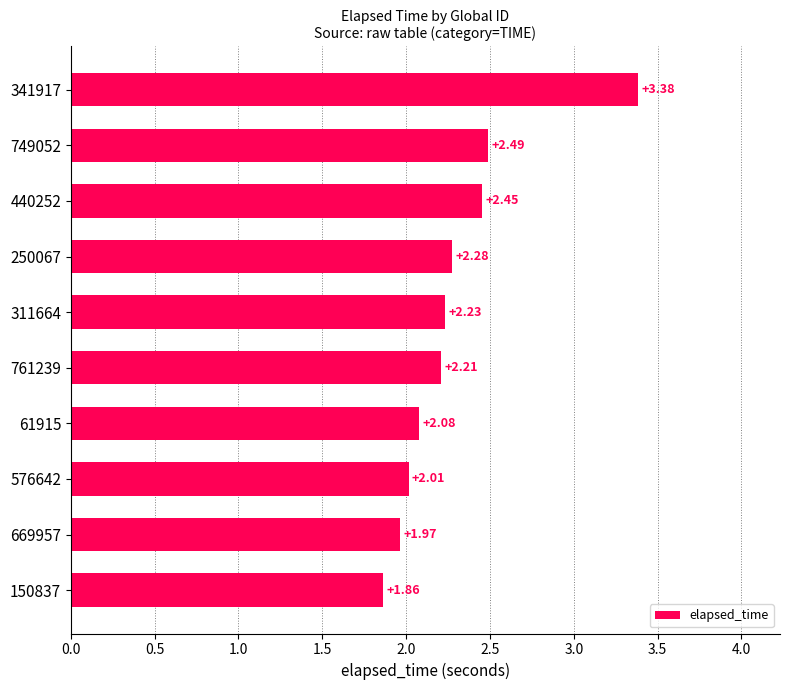

Between 61915 and 150837, which is larger?

61915